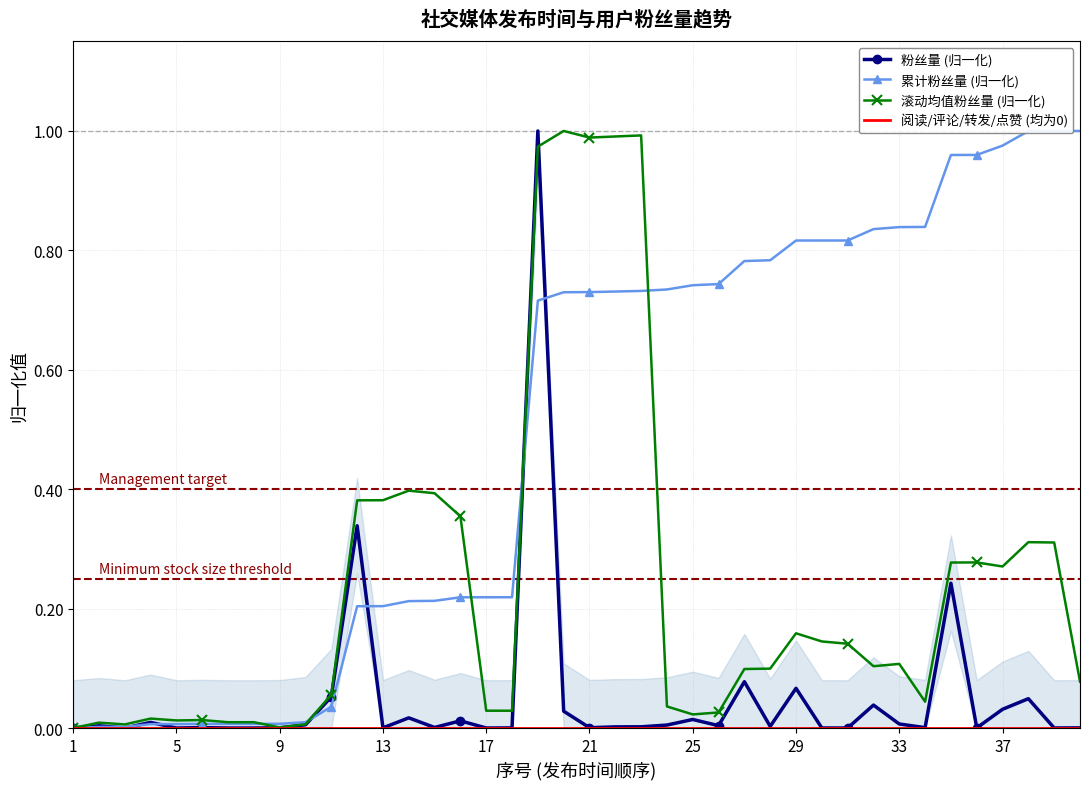

The 滚动均值粉丝量 (归一化) series shows 1.0 at 22. True or false?

True